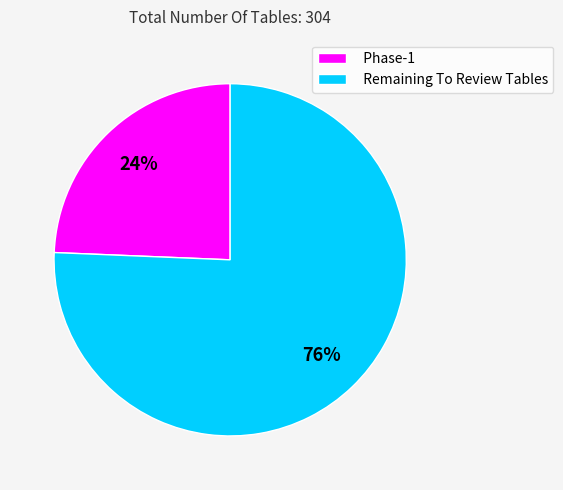

Rank the categories by value from lowest to highest.

Phase-1, Remaining To Review Tables